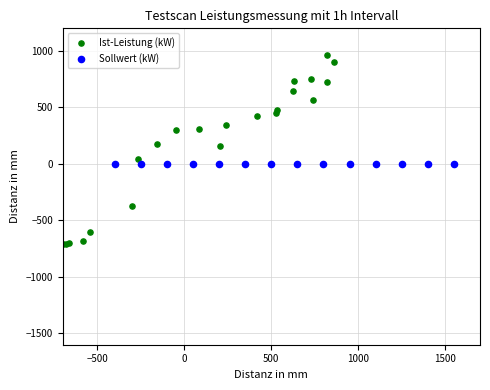

Which series contains the highest Y value?

Ist-Leistung (kW)